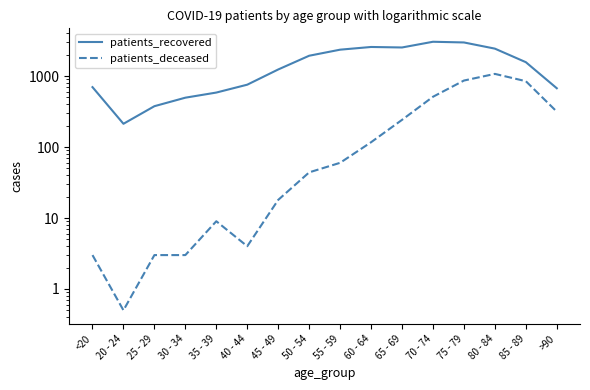

Reading left to right, list all the values displayed in this chart.

patients_recovered: 700.0	213.0	377.0	497.0	587.0	758.0	1242.0	1940.0	2362.0	2578.0	2537.0	3054.0	2986.0	2443.0	1574.0	675.0
patients_deceased: 3.0	0.5	3.0	3.0	9.0	4.0	18.0	44.0	60.0	117.0	242.0	512.0	867.0	1076.0	849.0	316.0